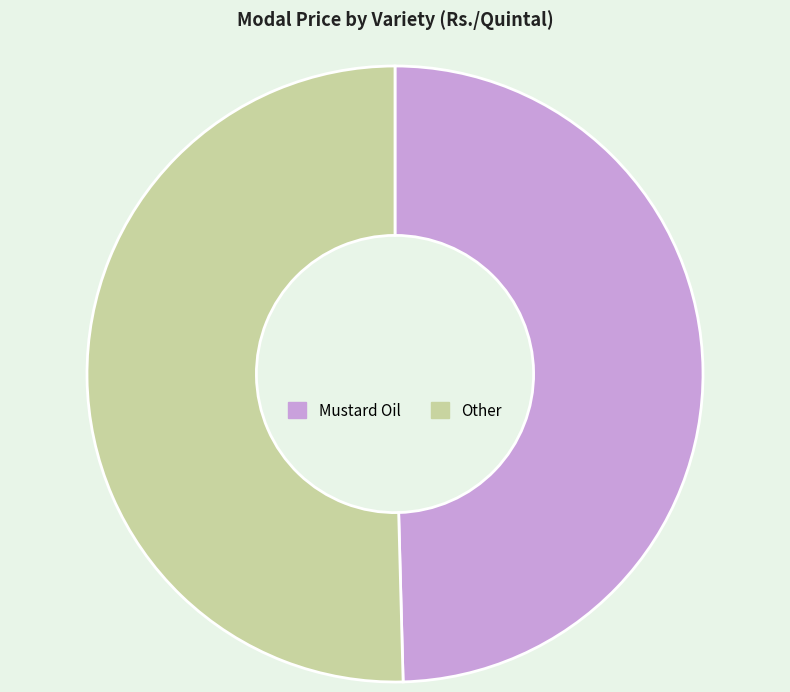

Which has a higher value, Other or Mustard Oil?

Other